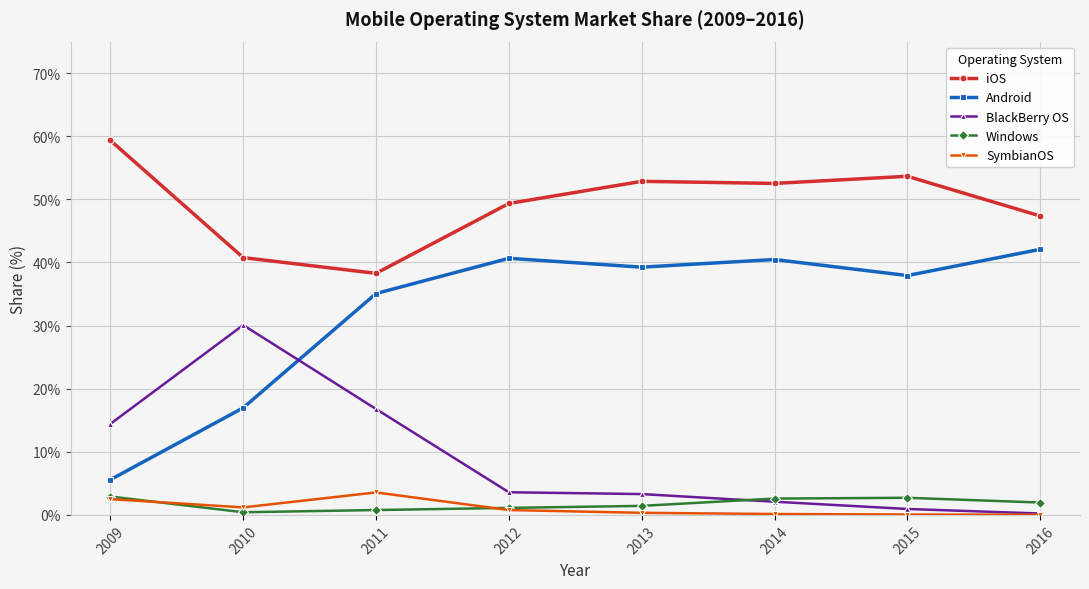

Which series has the widest spread of values?

Android